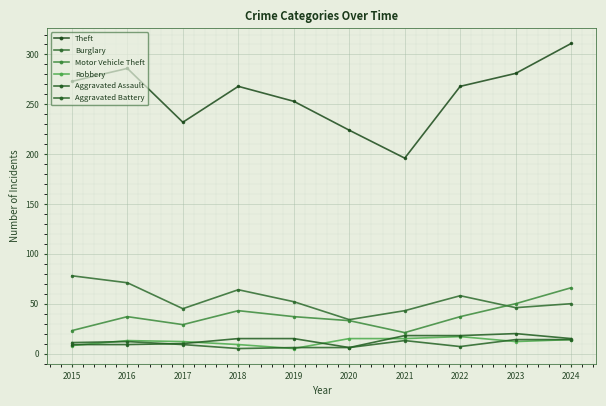

Which category has the highest value across all series?

2024